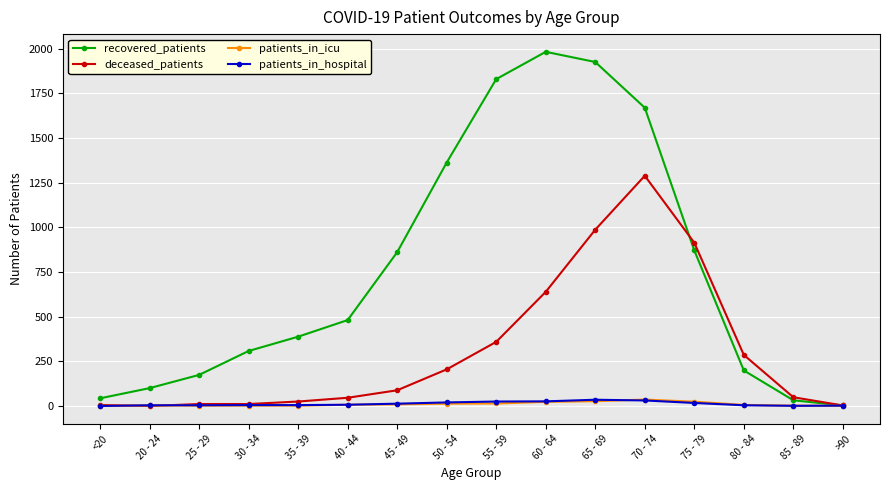

What is the label of the 10th point from the left?

60 - 64